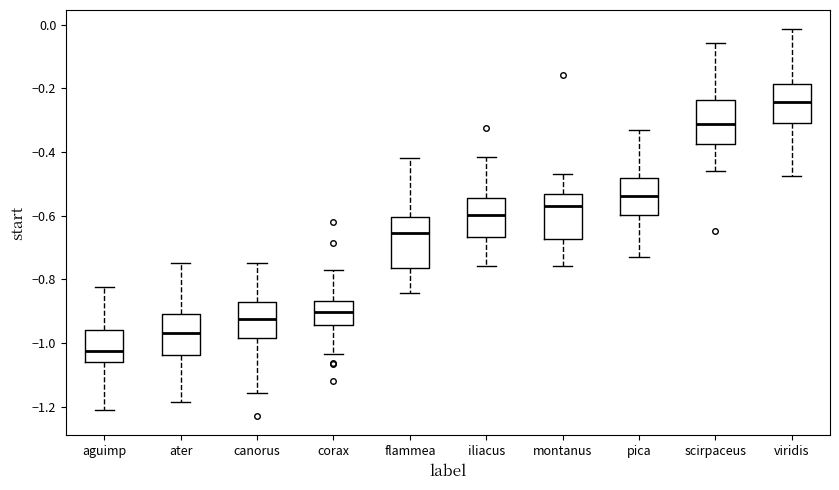

Where is the lower edge of the box for iliacus on the y-axis? The values are not printed on the chart, so give them approximately, as read against the axis.

-0.66